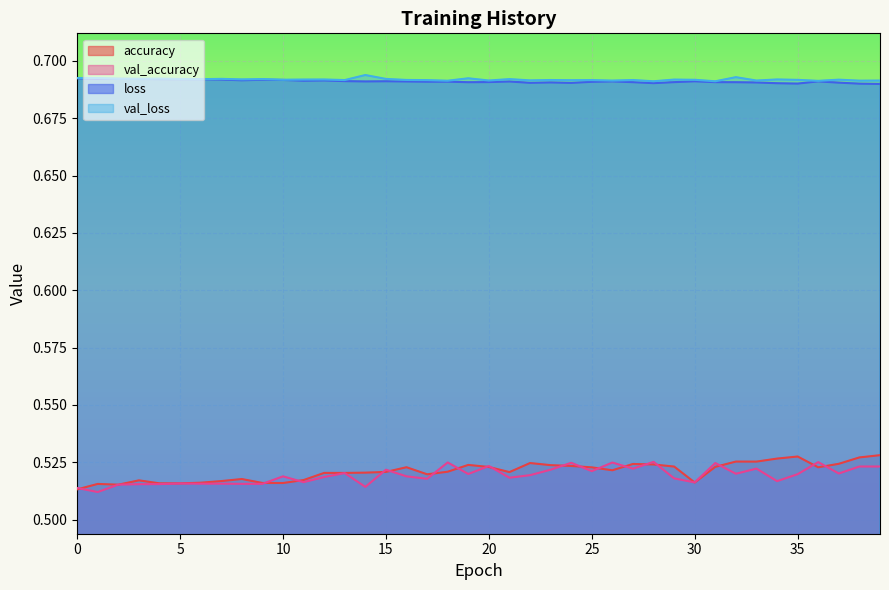

True or false: loss has a value of 0.7 at 35.

True